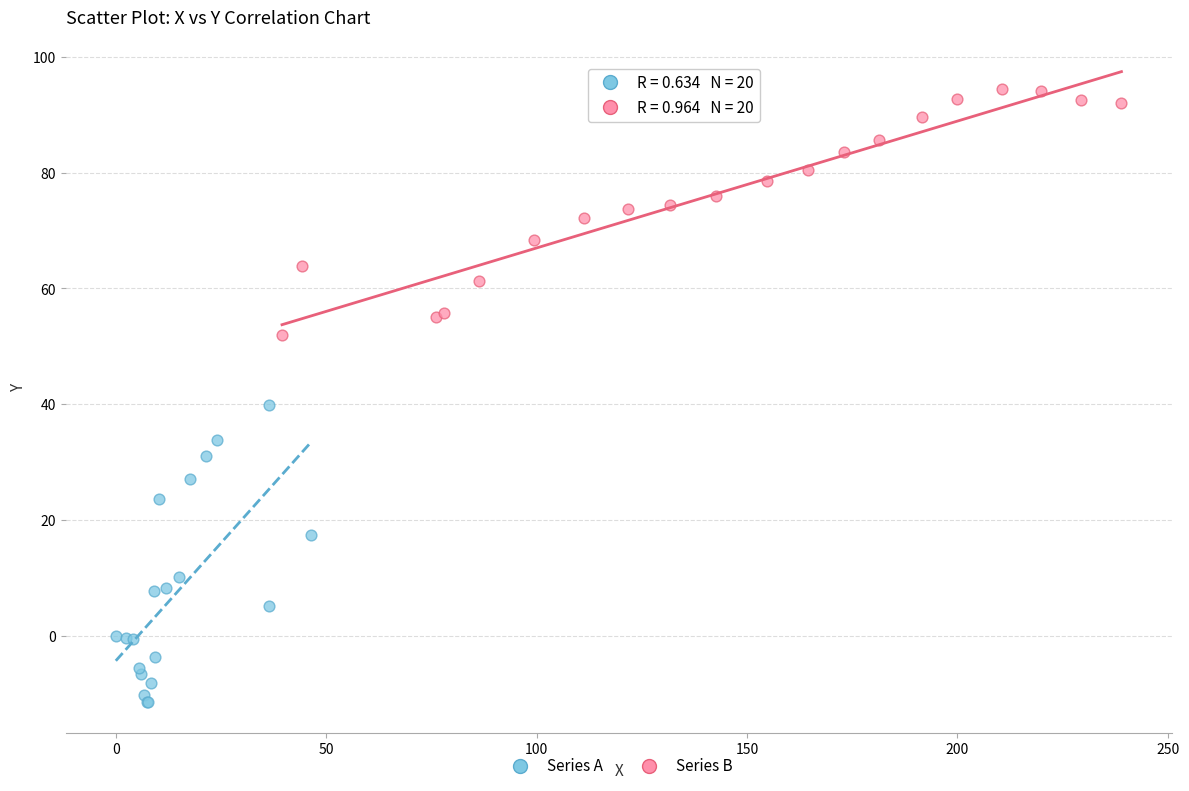

Which series reaches the minimum Y coordinate?

Series A